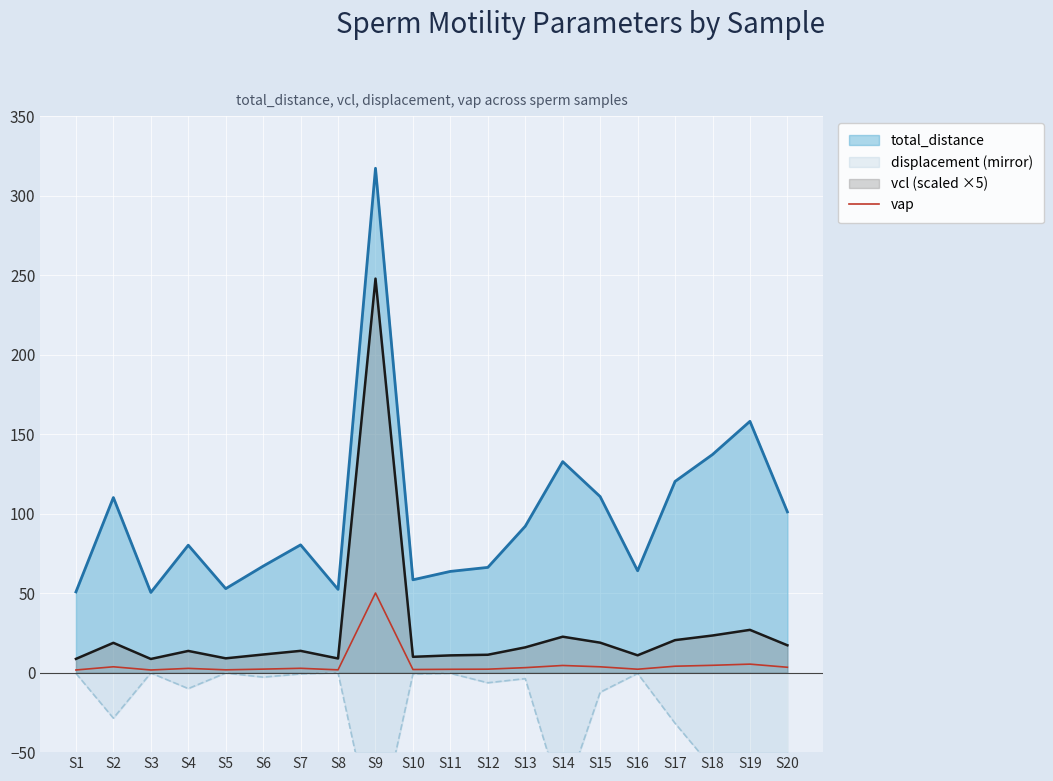

Where does the data first go above 2?

S2